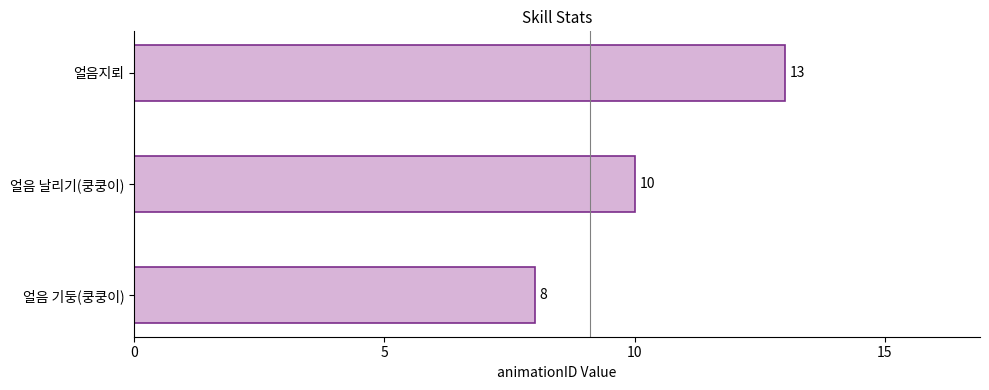

Count the values in the range 8 to 13.

3